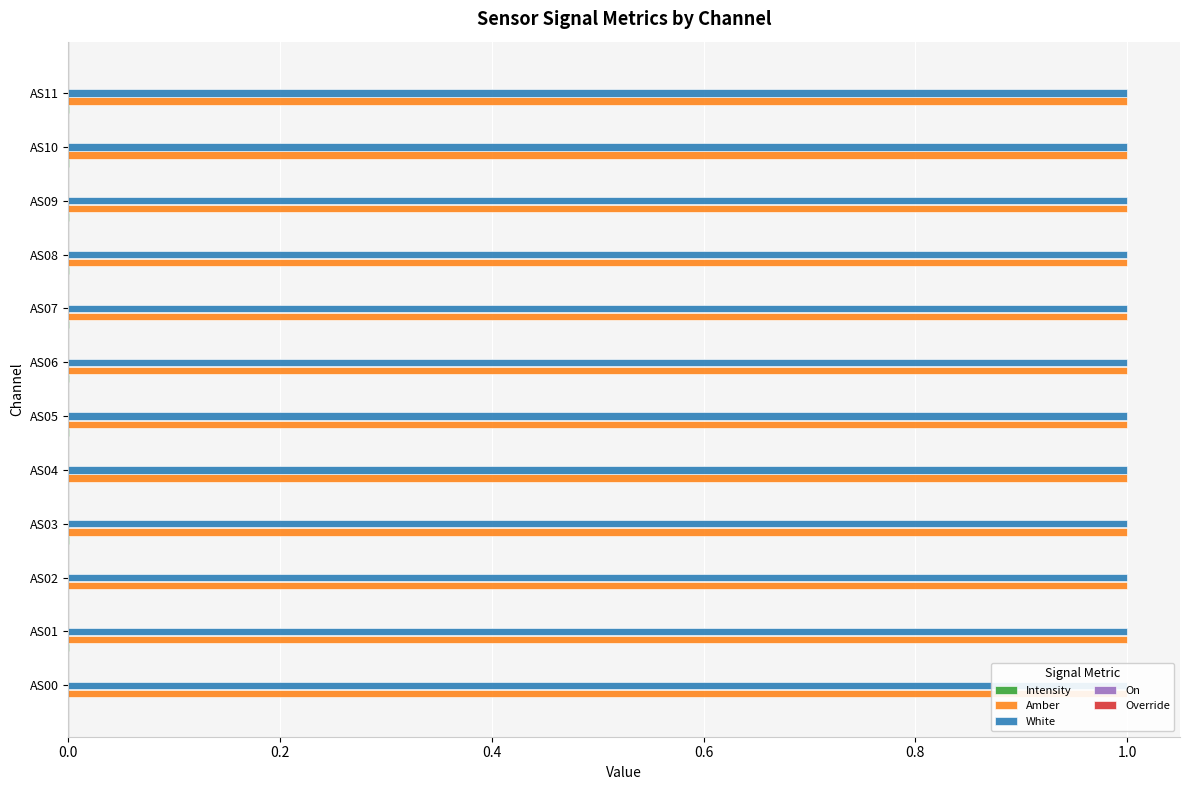

How many groups of bars are there?

12